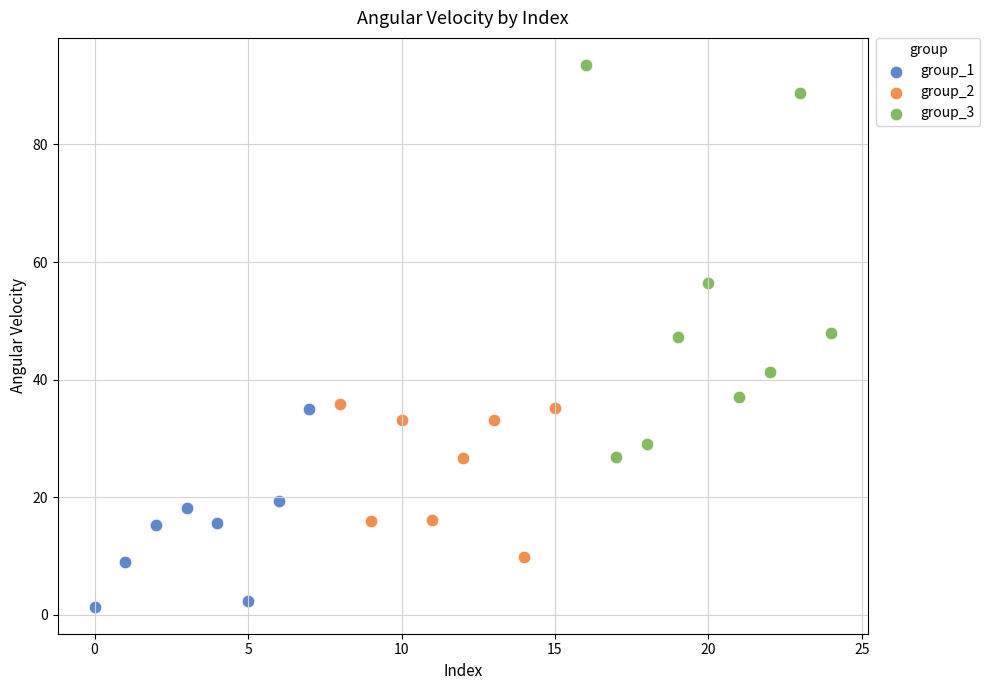

Which series contains the lowest Y value?

group_1